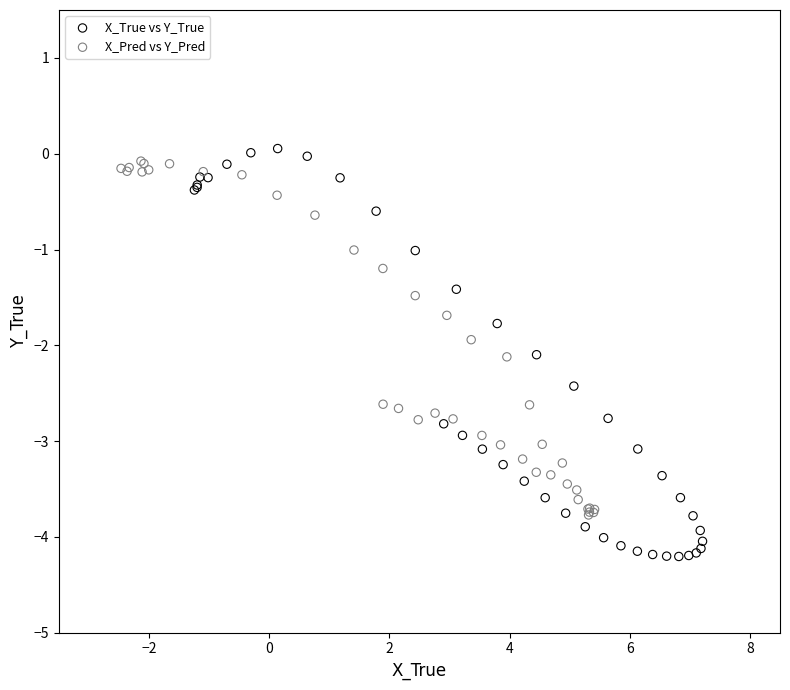

What are all the series names shown in the legend?

X_True vs Y_True, X_Pred vs Y_Pred